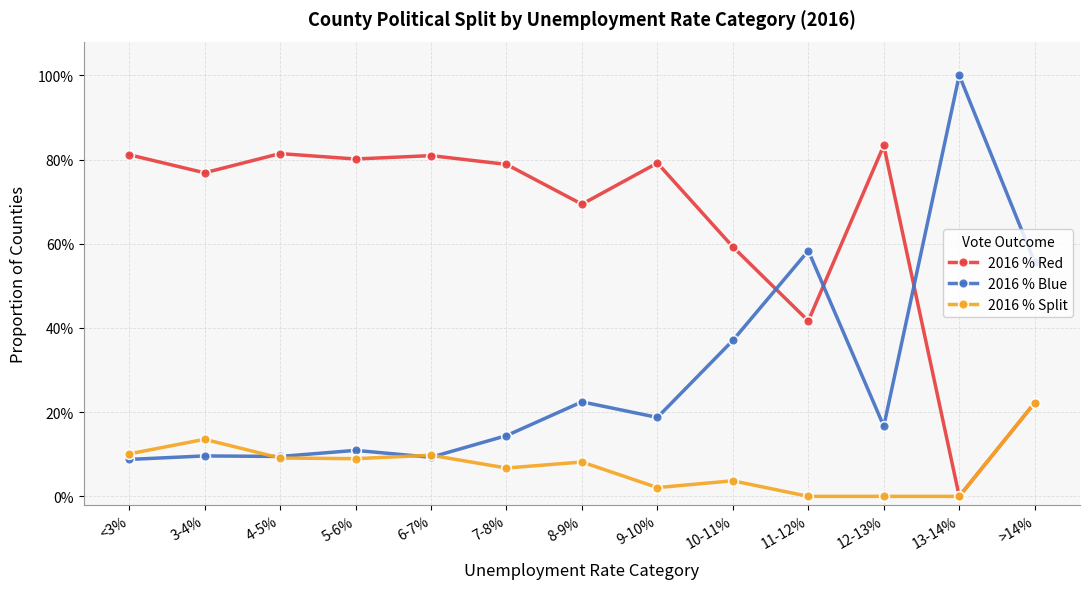

What is the label of the 6th point from the right?

9-10%